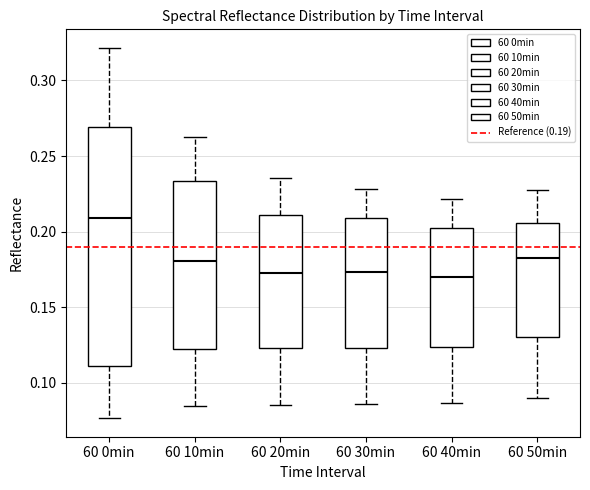

Where is the upper edge of the box for 60 0min on the y-axis? The values are not printed on the chart, so give them approximately, as read against the axis.

0.270